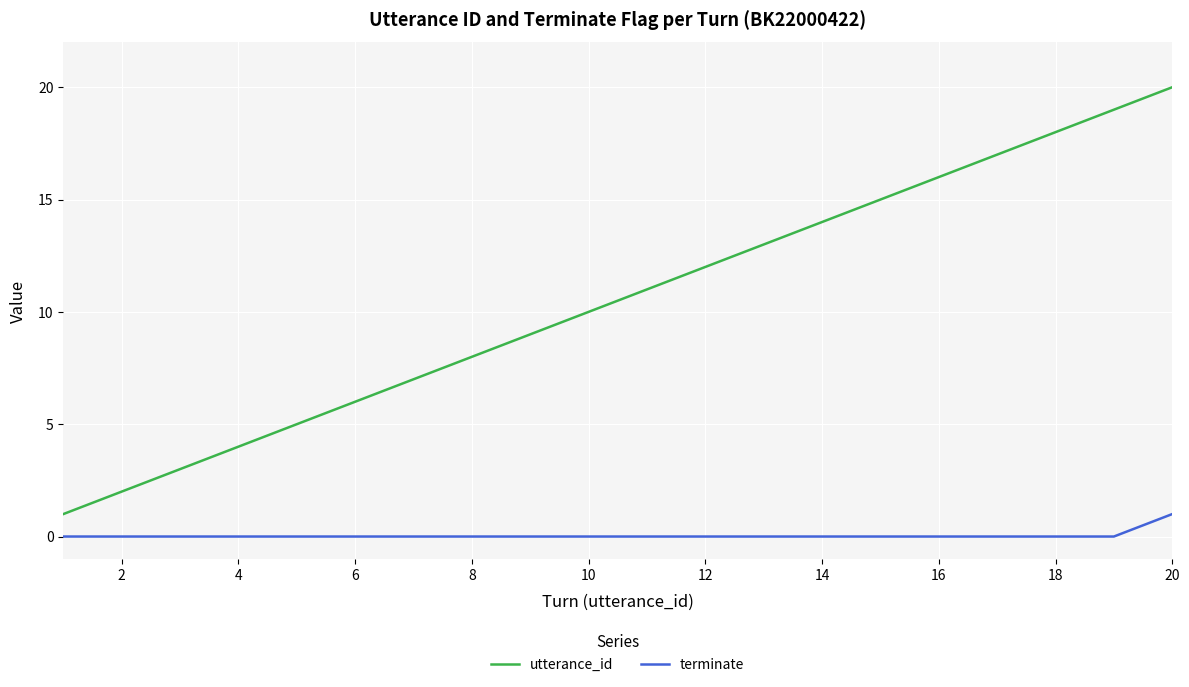

True or false: terminate and utterance_id intersect in this chart.

False